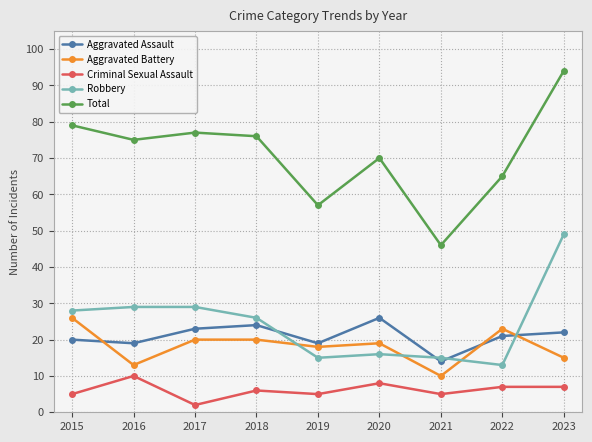

Reading right to left, extract all data points from this chart.

Aggravated Assault: 22	21	14	26	19	24	23	19	20
Aggravated Battery: 15	23	10	19	18	20	20	13	26
Criminal Sexual Assault: 7	7	5	8	5	6	2	10	5
Robbery: 49	13	15	16	15	26	29	29	28
Total: 94	65	46	70	57	76	77	75	79